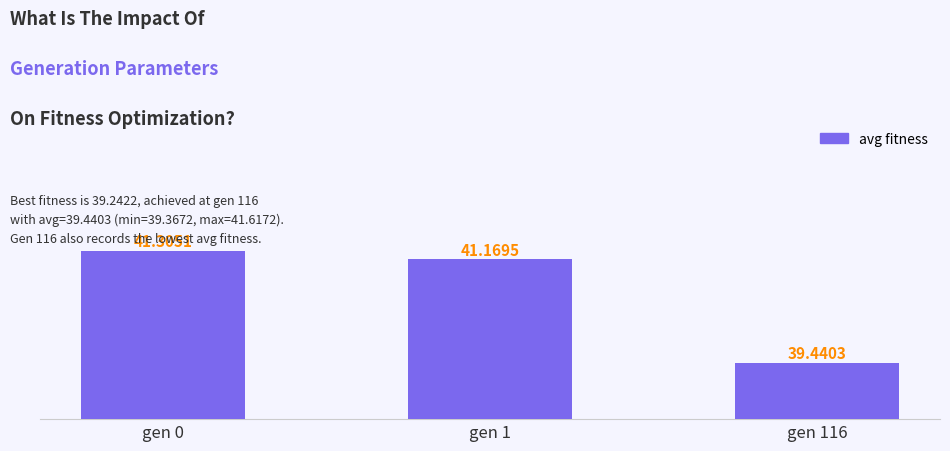

Which has a higher value, gen 116 or gen 1?

gen 1